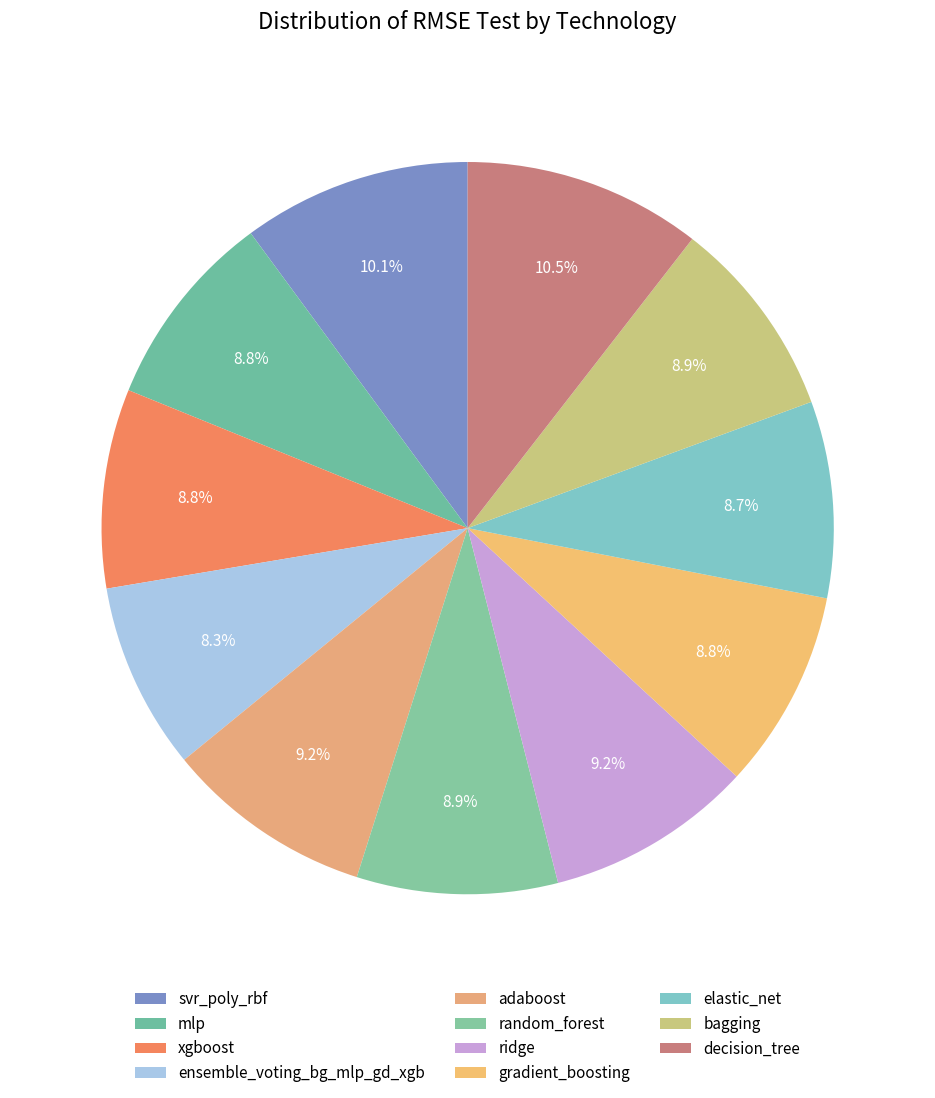

How many slices are in this pie chart?

11